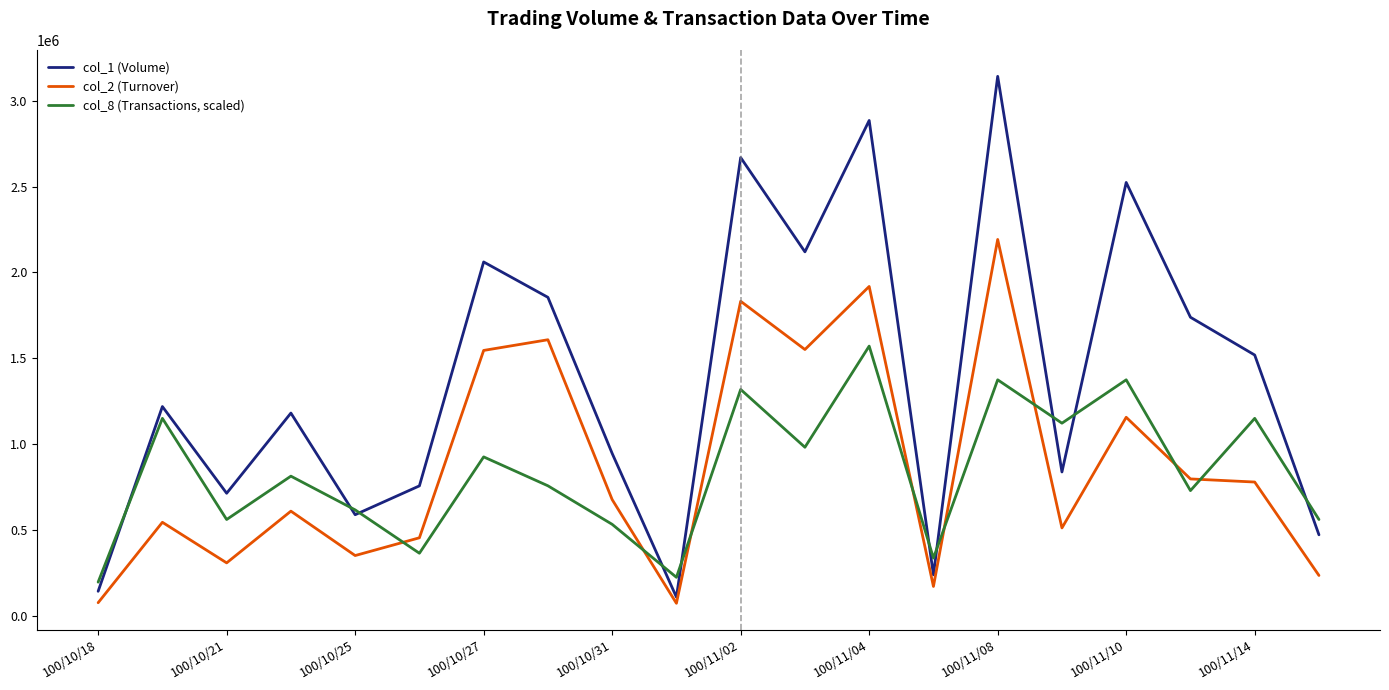

Rank the series by their maximum value, from lowest to highest.

col_8 (Transactions, scaled), col_2 (Turnover), col_1 (Volume)